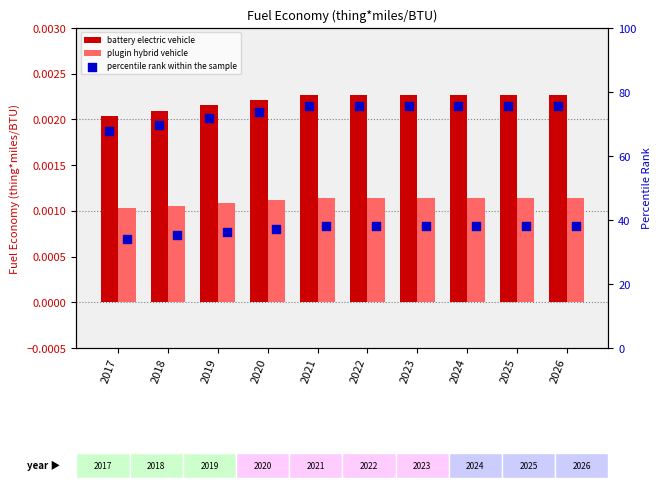

Which series reaches the maximum Y coordinate?

percentile rank within the sample